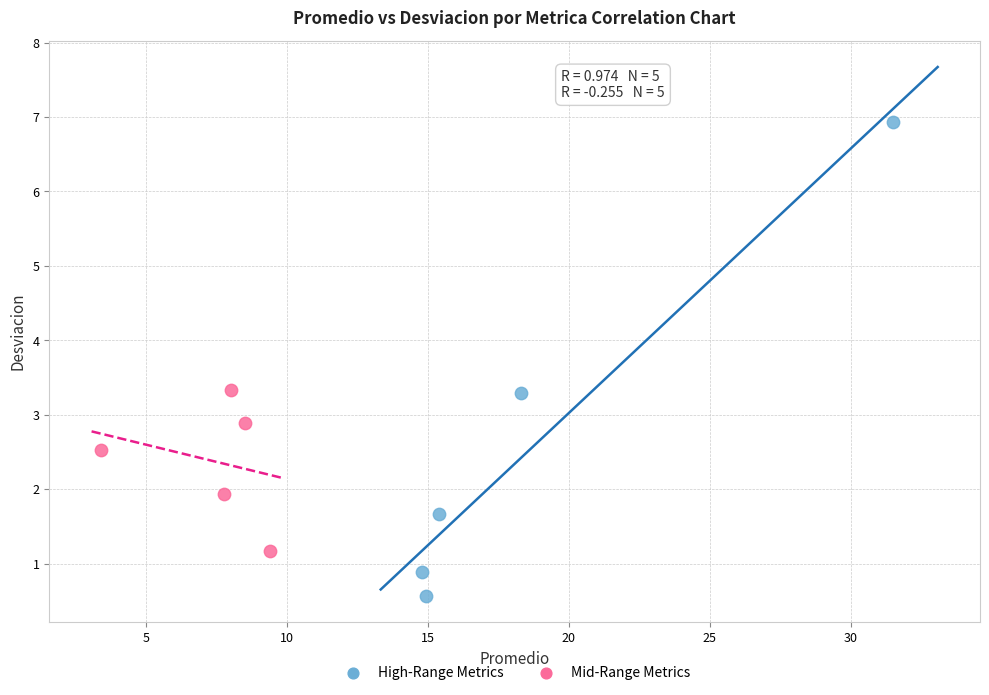

Which series has the largest Y range (max minus min)?

High-Range Metrics